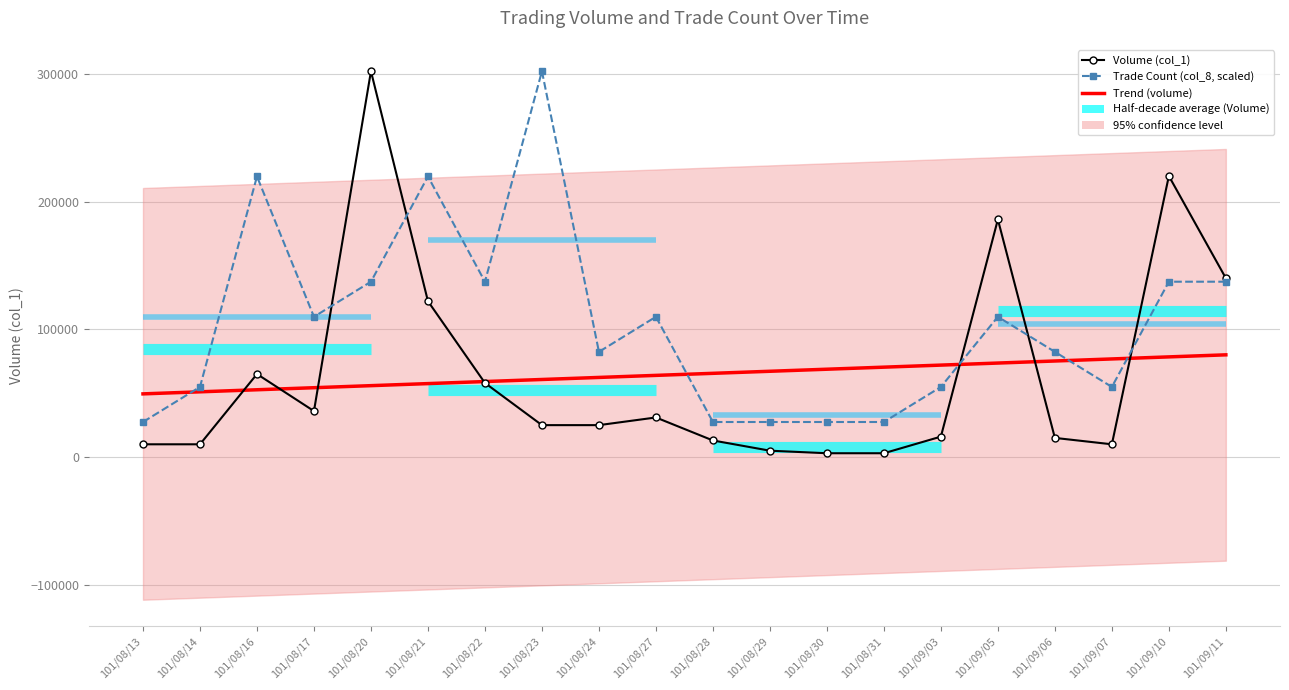

Reading right to left, transcribe all the data shown in this chart.

Trend (volume): 80028.6	78420.3	76812.0	75203.8	73595.5	71987.2	70378.9	68770.7	67162.4	65554.1	63945.9	62337.6	60729.3	59121.1	57512.8	55904.5	54296.2	52688.0	51079.7	49471.4
Volume (col_1): 140000.0	220000.0	10000.0	15000.0	186000.0	16000.0	3000.0	3000.0	5000.0	13000.0	31000.0	25000.0	25000.0	58000.0	122000.0	302000.0	36000.0	65000.0	10000.0	10000.0
Trade Count (col_8, scaled): 137272.7	137272.7	54909.1	82363.6	109818.2	54909.1	27454.5	27454.5	27454.5	27454.5	109818.2	82363.6	302000.0	137272.7	219636.4	137272.7	109818.2	219636.4	54909.1	27454.5